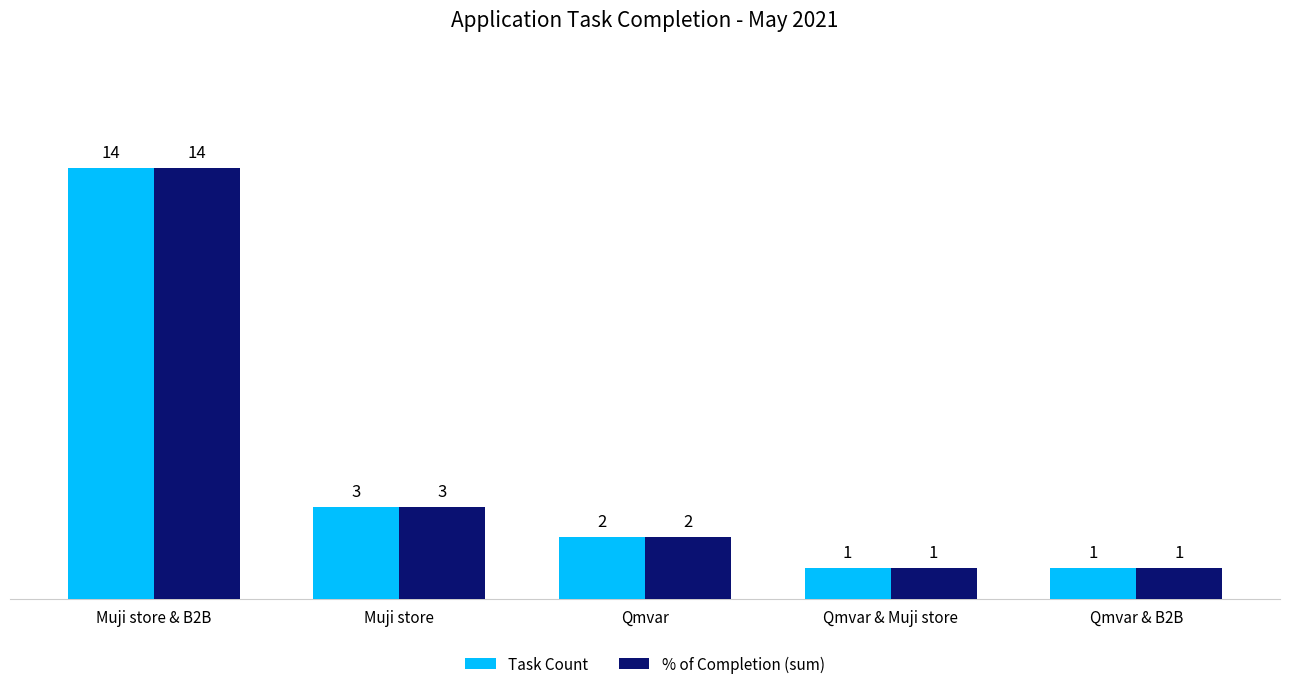

How many bars are there in total?

10